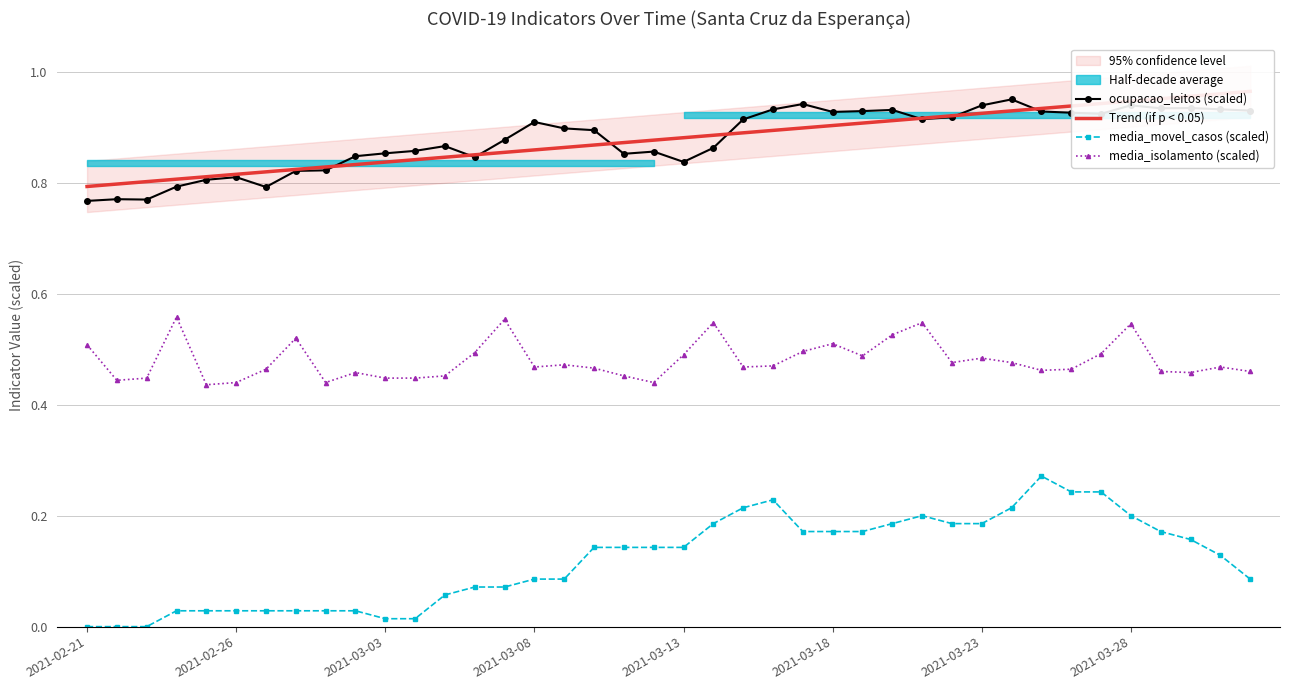

True or false: media_isolamento (scaled) and ocupacao_leitos (scaled) intersect in this chart.

False